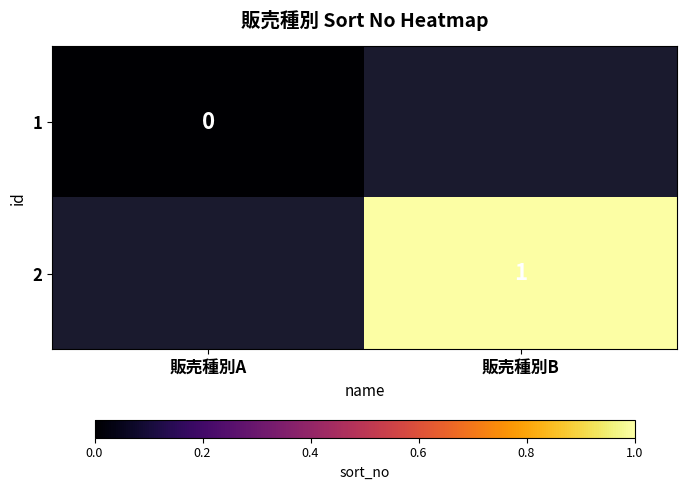

True or false: 2 has a value of 1 at 販売種別B.

True